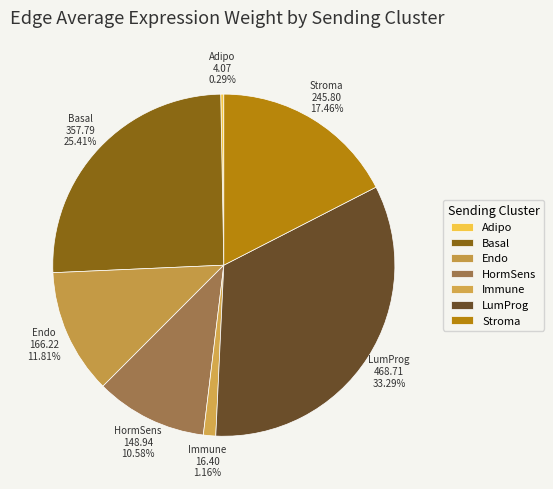

Which category has the biggest portion of the pie?

LumProg